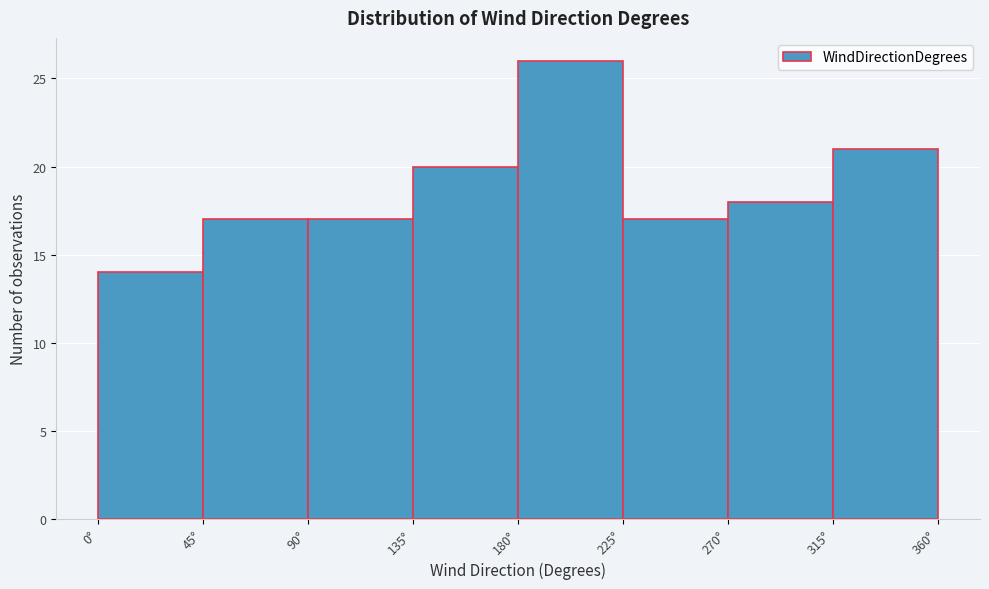

Reading left to right, list every bar in this chart as the range it spans on the x-axis followed by its height. The values are not printed on the chart, so give them approximately, as read against the axis.

0 to 45: 14
45 to 90: 17
90 to 135: 17
135 to 180: 20
180 to 225: 26
225 to 270: 17
270 to 315: 18
315 to 360: 21